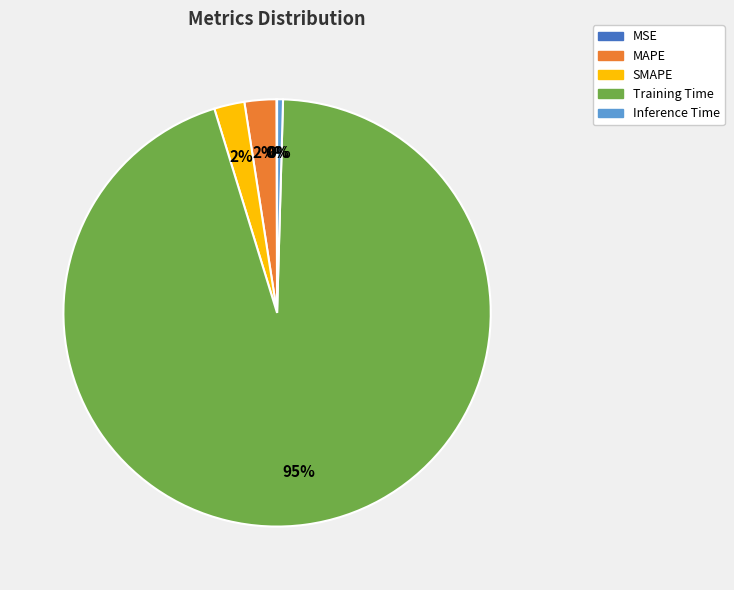

What is the largest slice in the pie chart?

Training Time